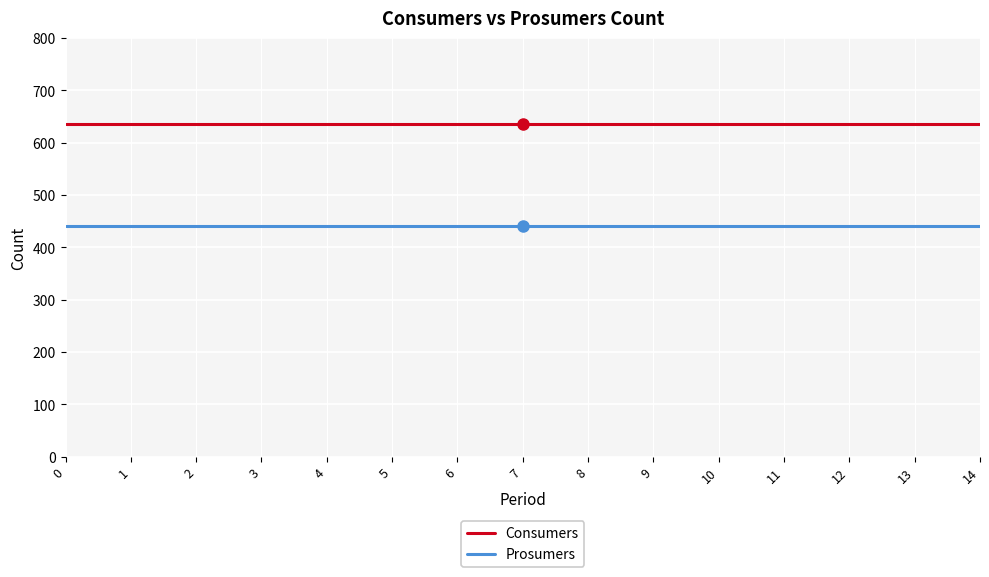

True or false: Consumers and Prosumers intersect in this chart.

False